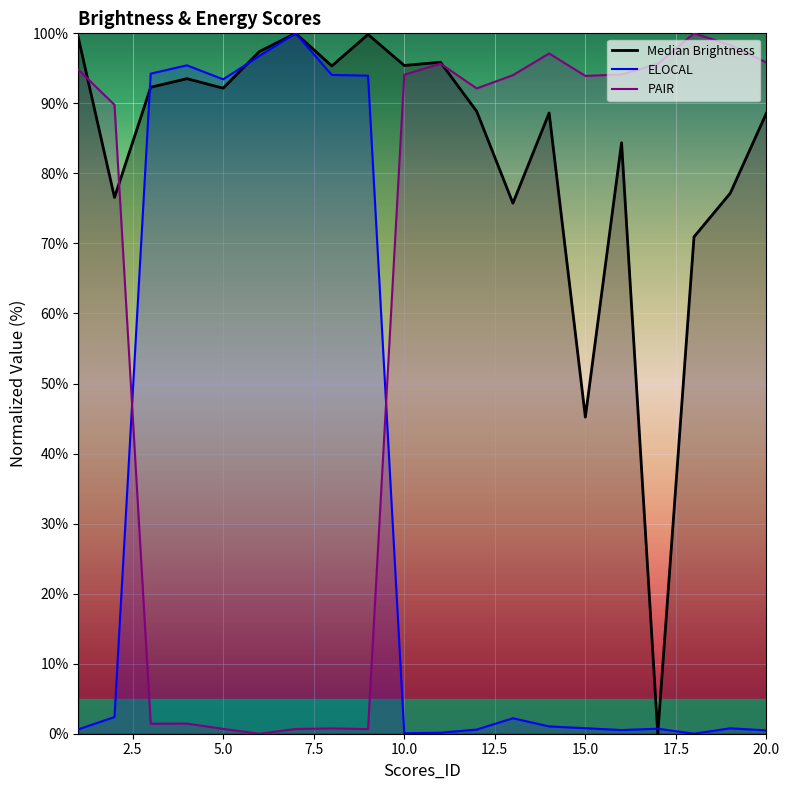

At which label does ELOCAL first exceed 1?

2